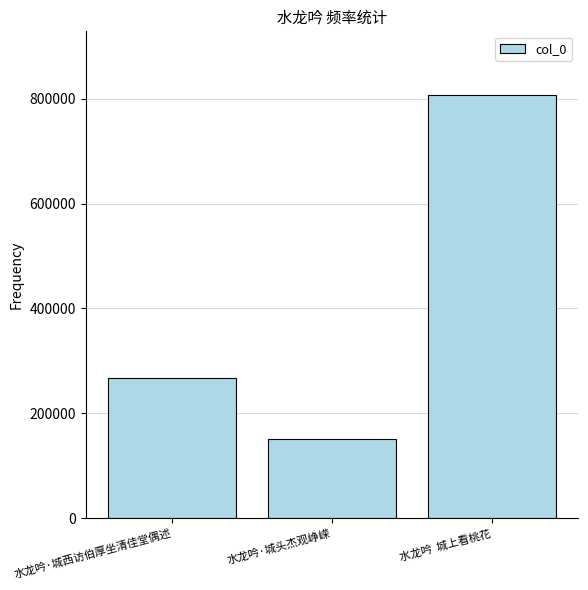

What is the difference between the values at 水龙吟  城上看桃花 and 水龙吟·城头杰观峥嵘?

656344